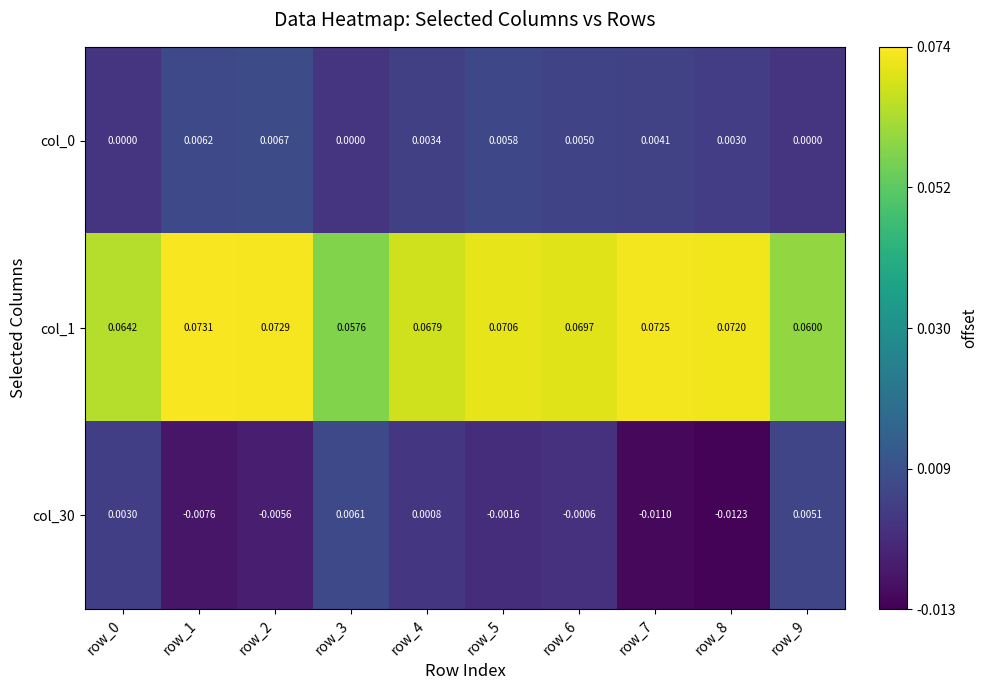

Is the value of col_0 at row_2 greater than the value of col_30 at row_5?

Yes